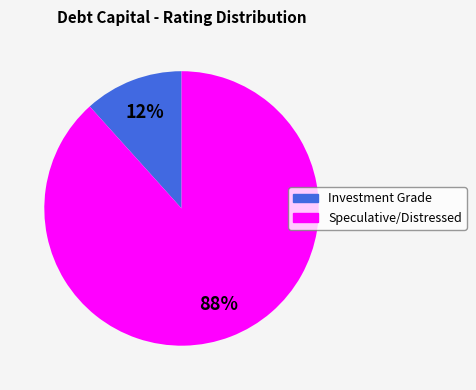

What is the smallest slice in the pie chart?

Investment Grade